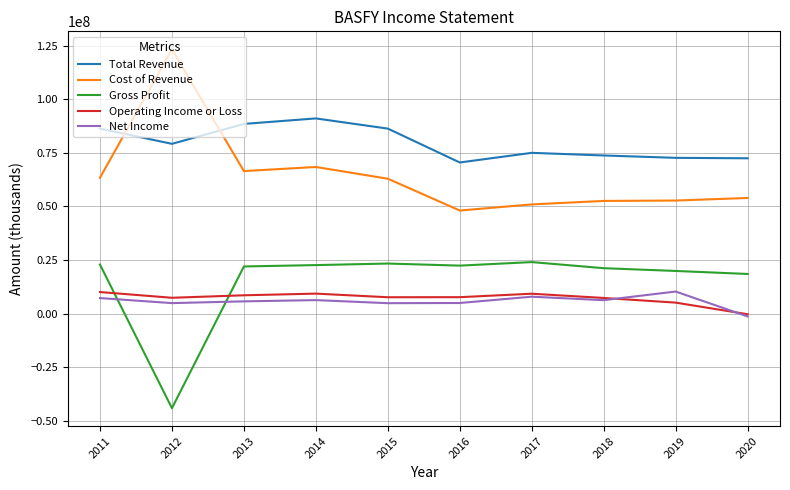

What is the spread (max minus min) of values at 2012?

167386800